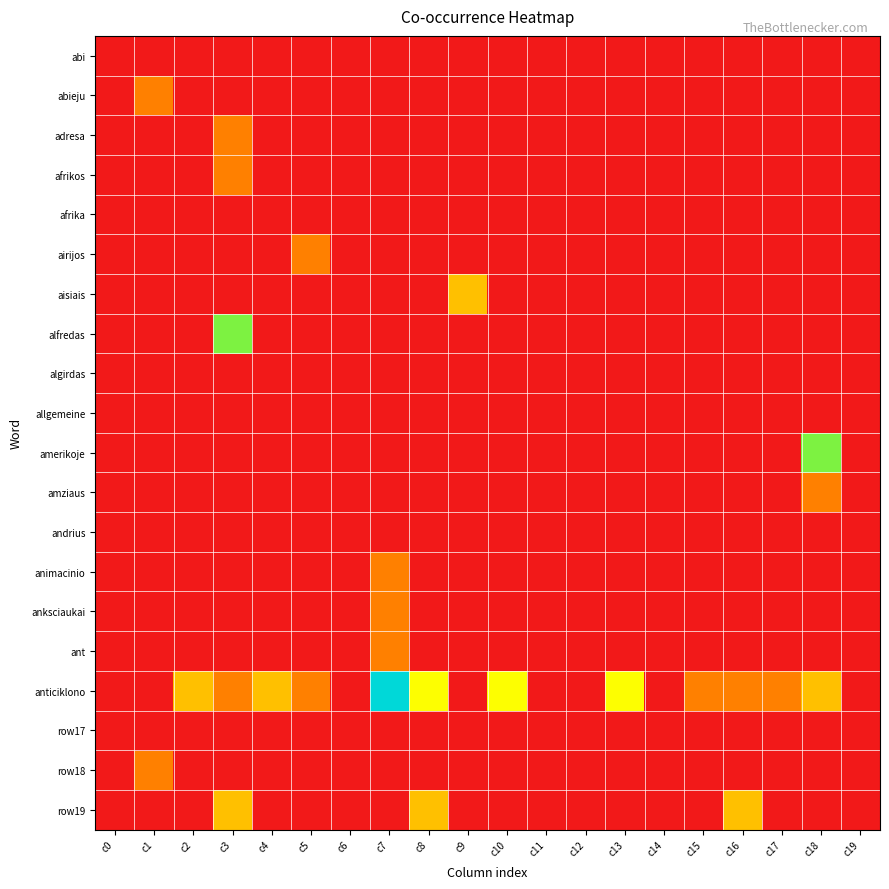

Between c2 and c17, which is larger?

c2